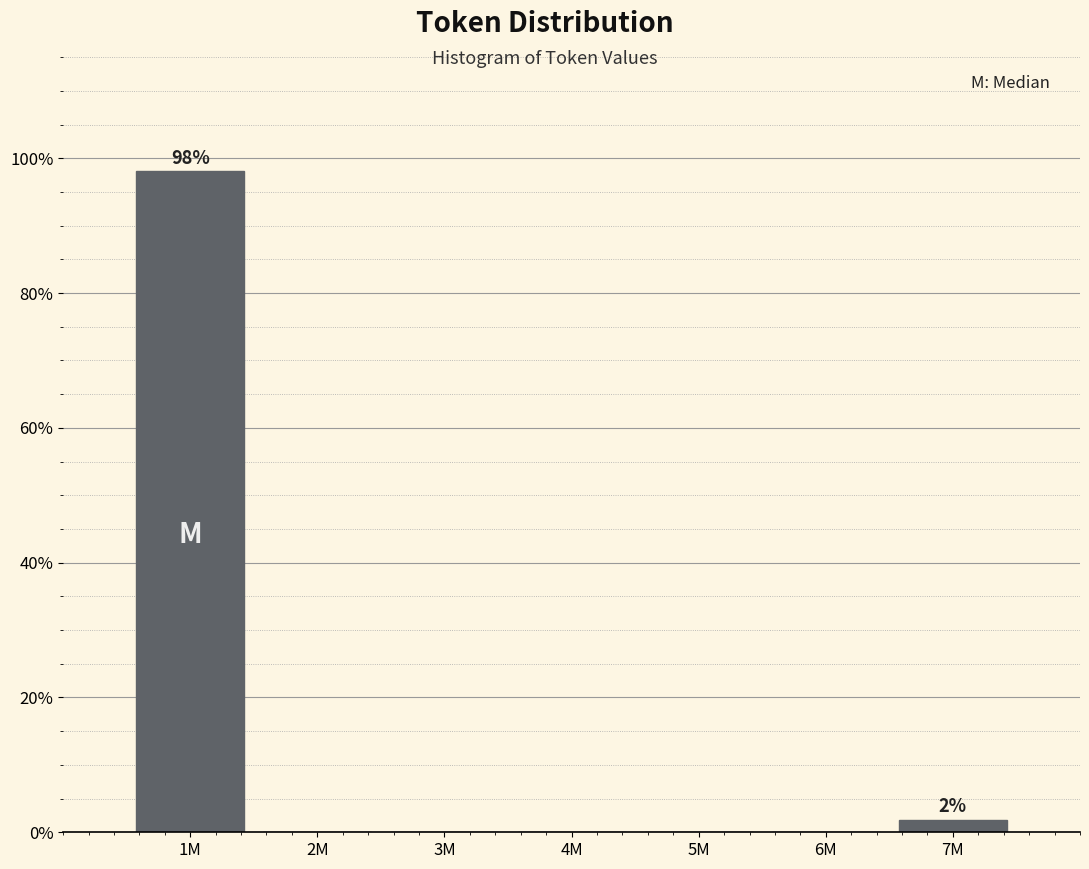

Reading left to right, what are all the values shown in this chart?

1M=98.1	2M=0.0	3M=0.0	4M=0.0	5M=0.0	6M=0.0	7M=1.9